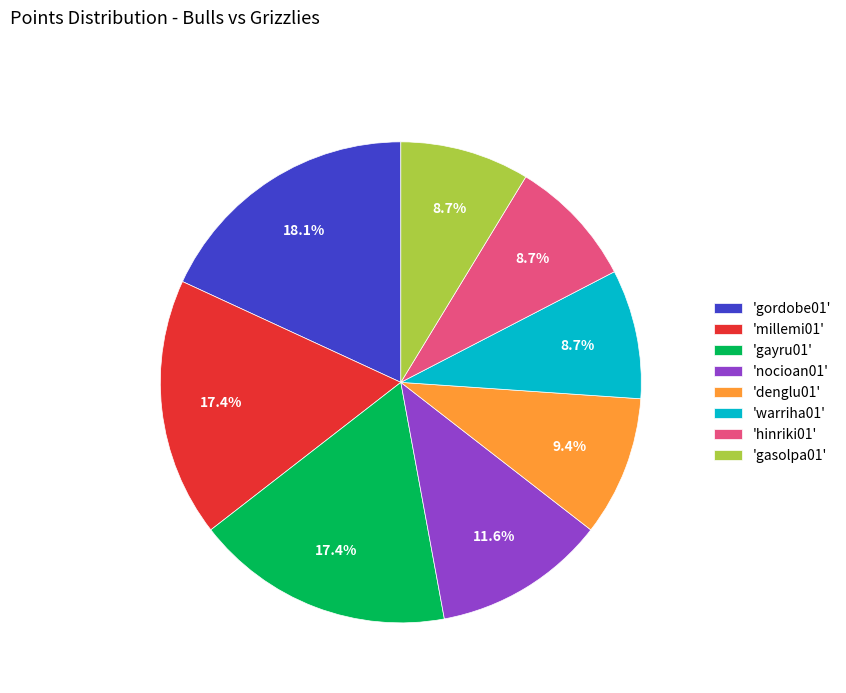

Is there a majority slice in this chart?

No